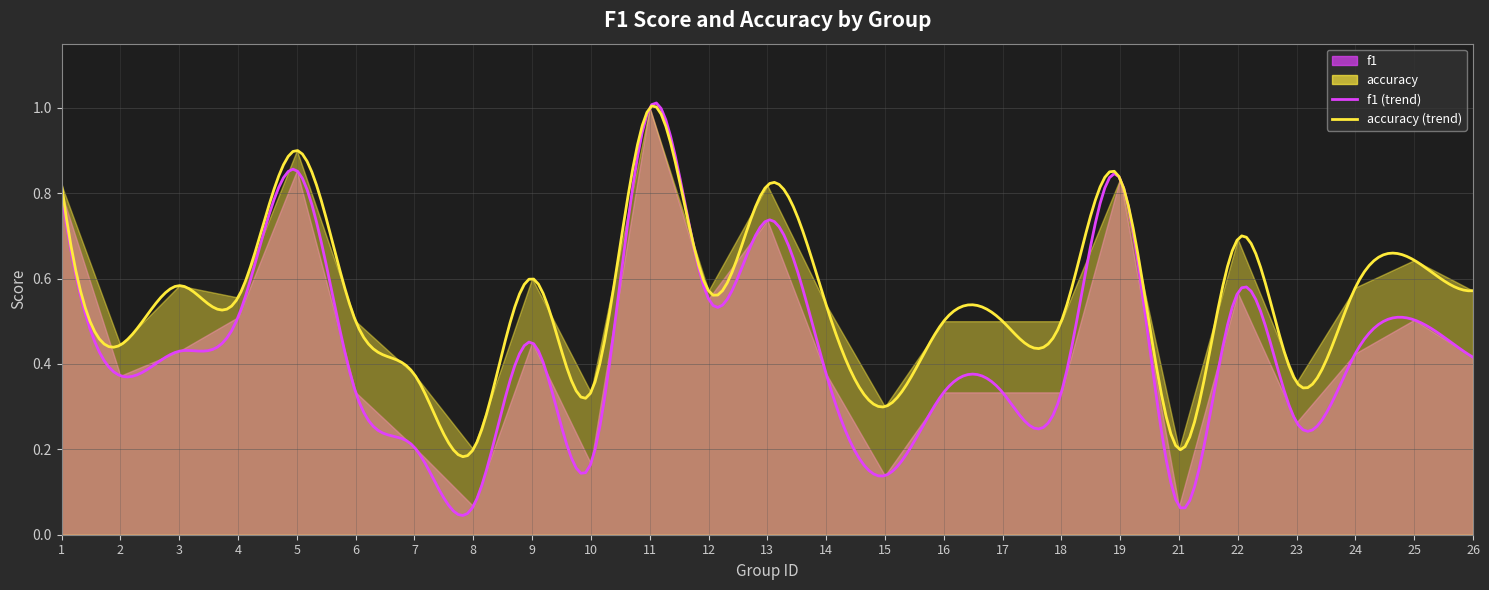

Which series has the largest total across all categories?

accuracy